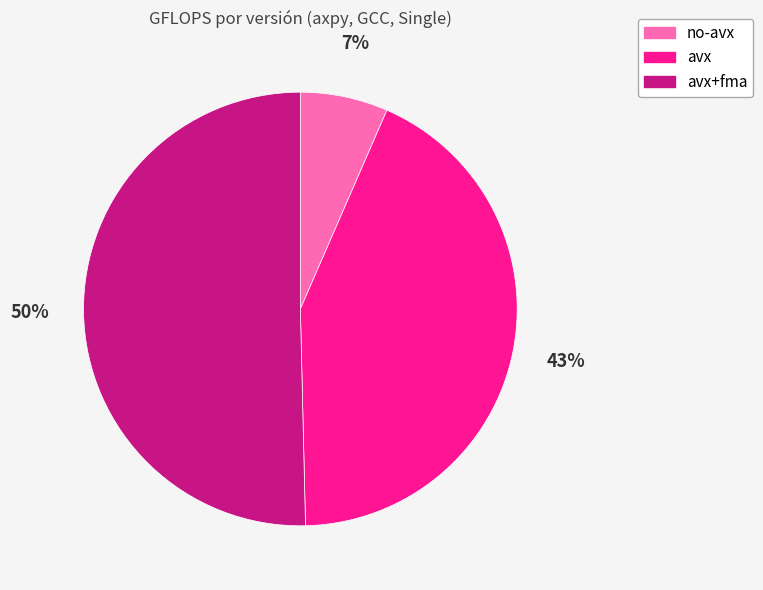

Is it true that avx+fma is 50% of the pie?

True